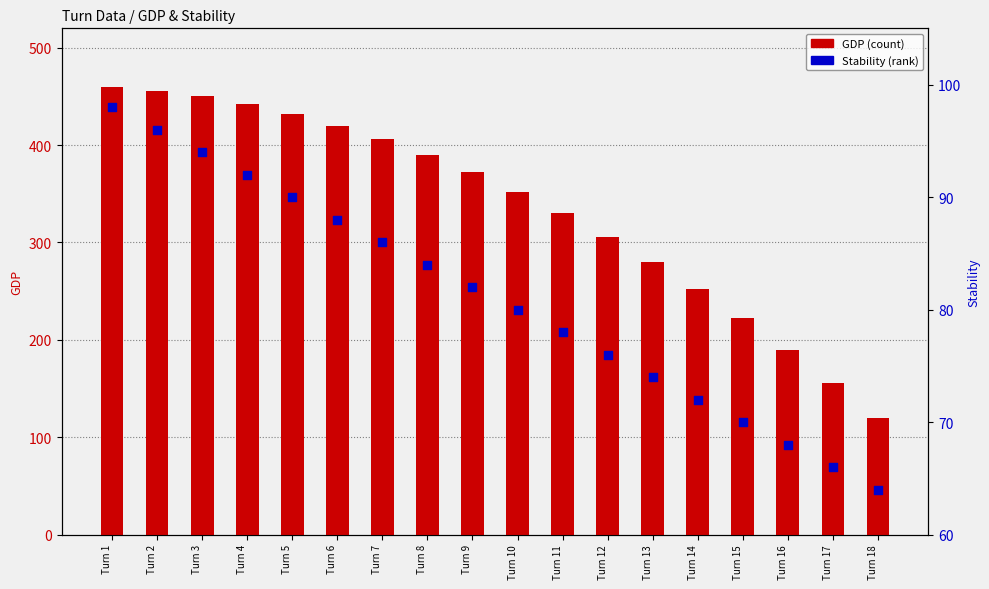

Which series contains the lowest Y value?

Stability